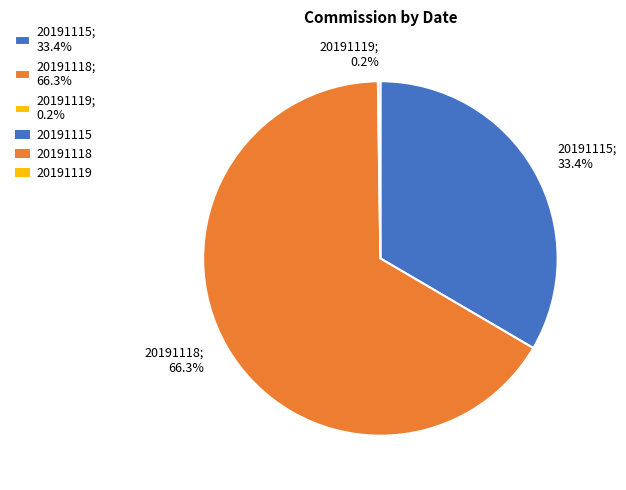

What percentage is the 20191115 slice, to the nearest percent?

33%